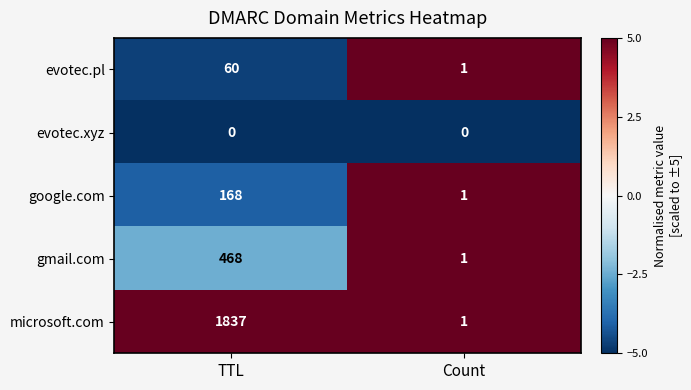

Is it true that microsoft.com equals 1837 at TTL?

True